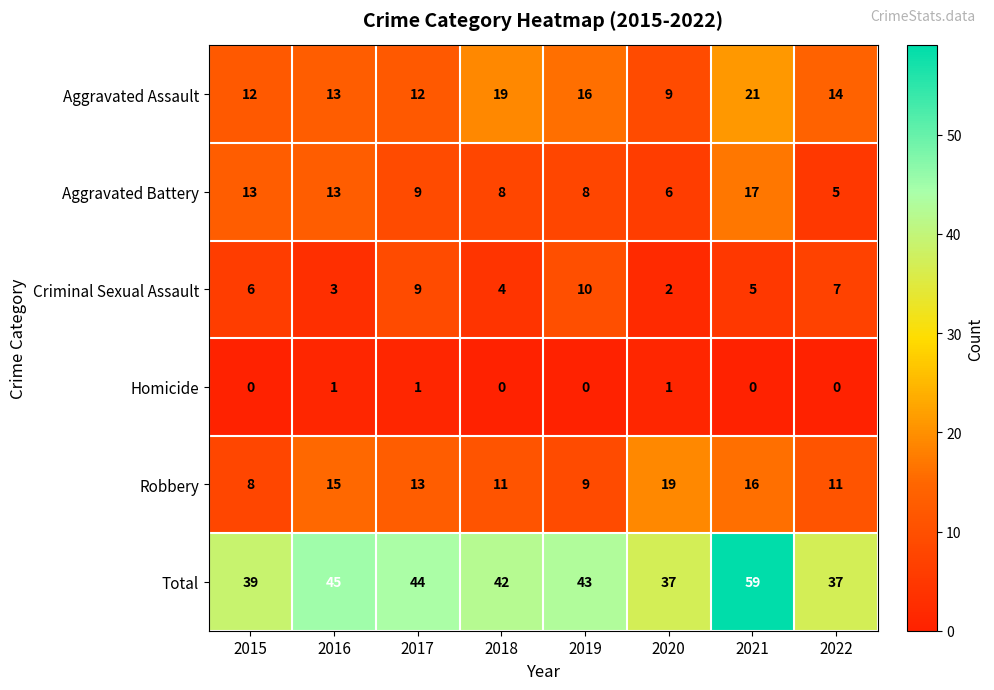

Which series has the largest total across all categories?

Total